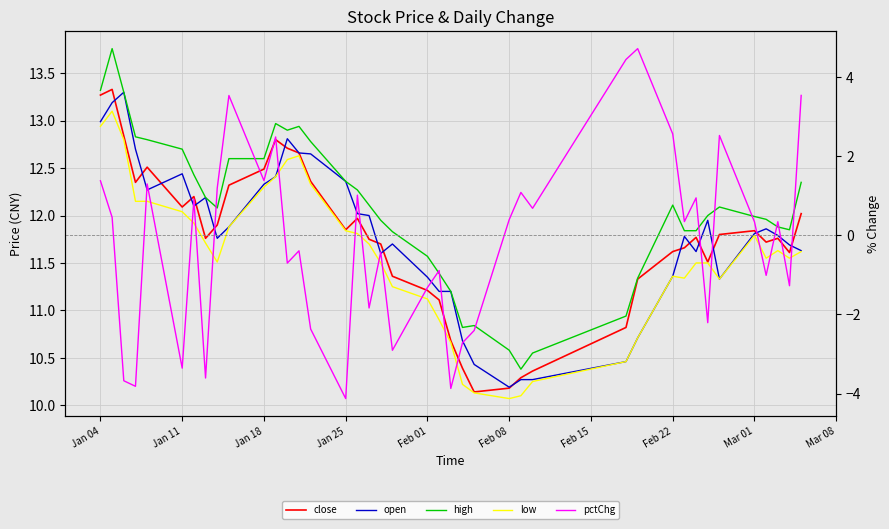

The value of pctChg at 21 is -1.5. True or false?

False